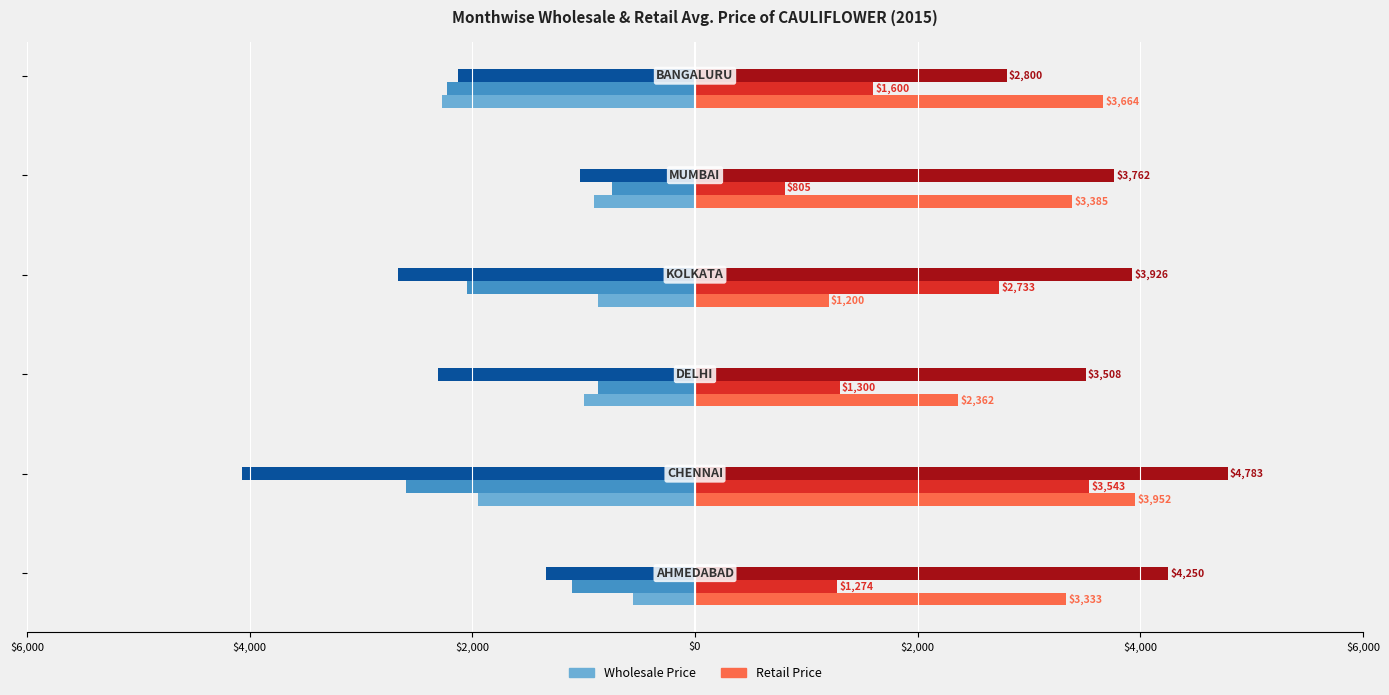

What is the value of the Retail Avg.Price (Jan) bar at the 1st from the left?

3333